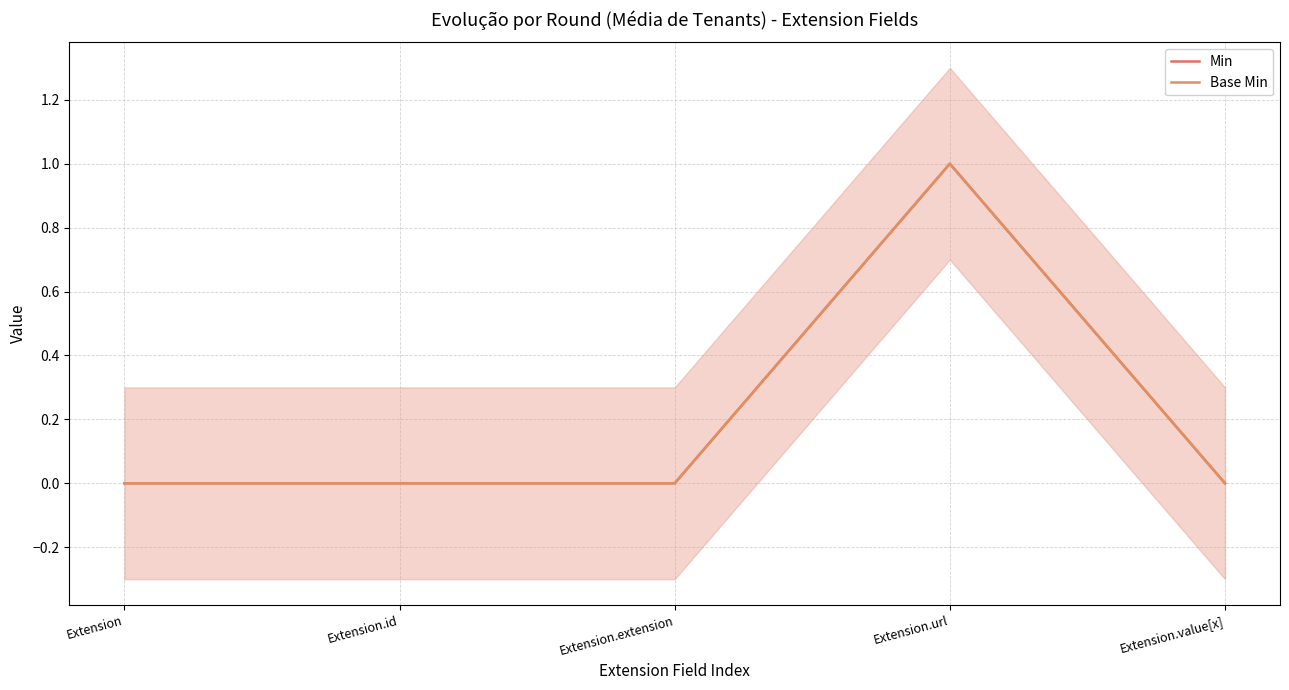

How many lines are shown in the chart?

2